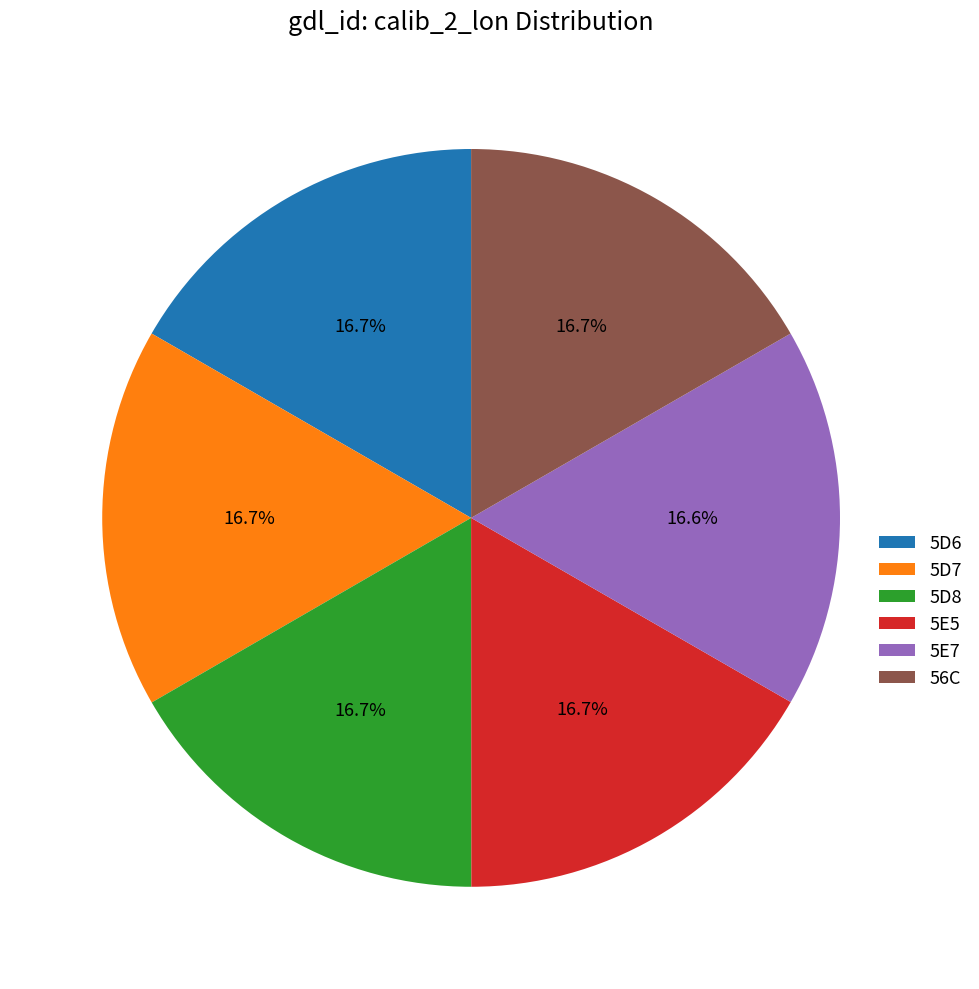

The 5D7 slice represents 6% of the pie. True or false?

False